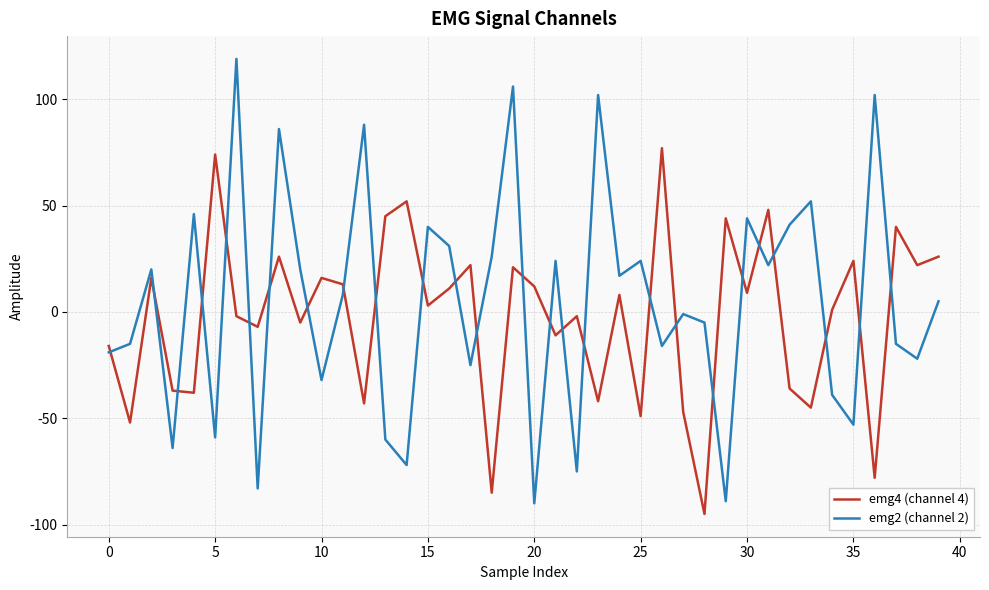

Which series has the widest spread of values?

emg2 (channel 2)